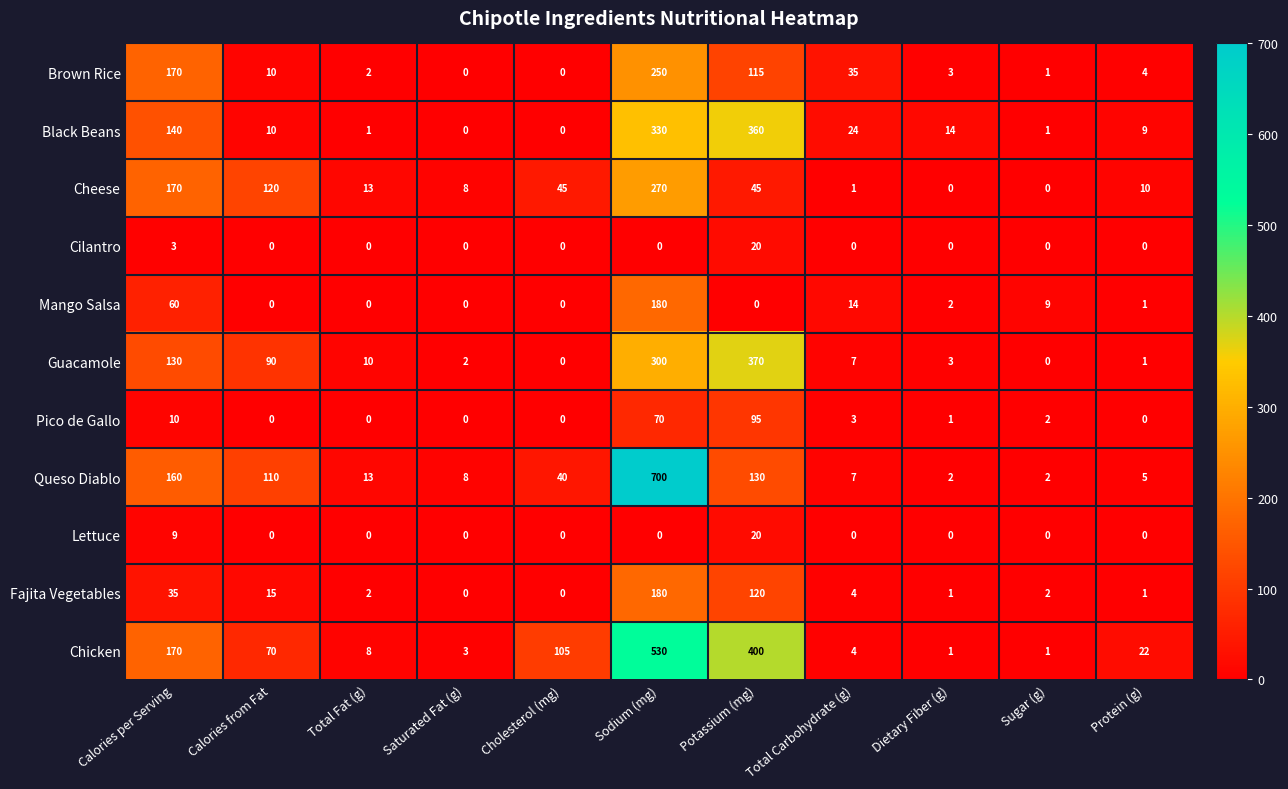

At how many categories does at least one series exceed 16?

7